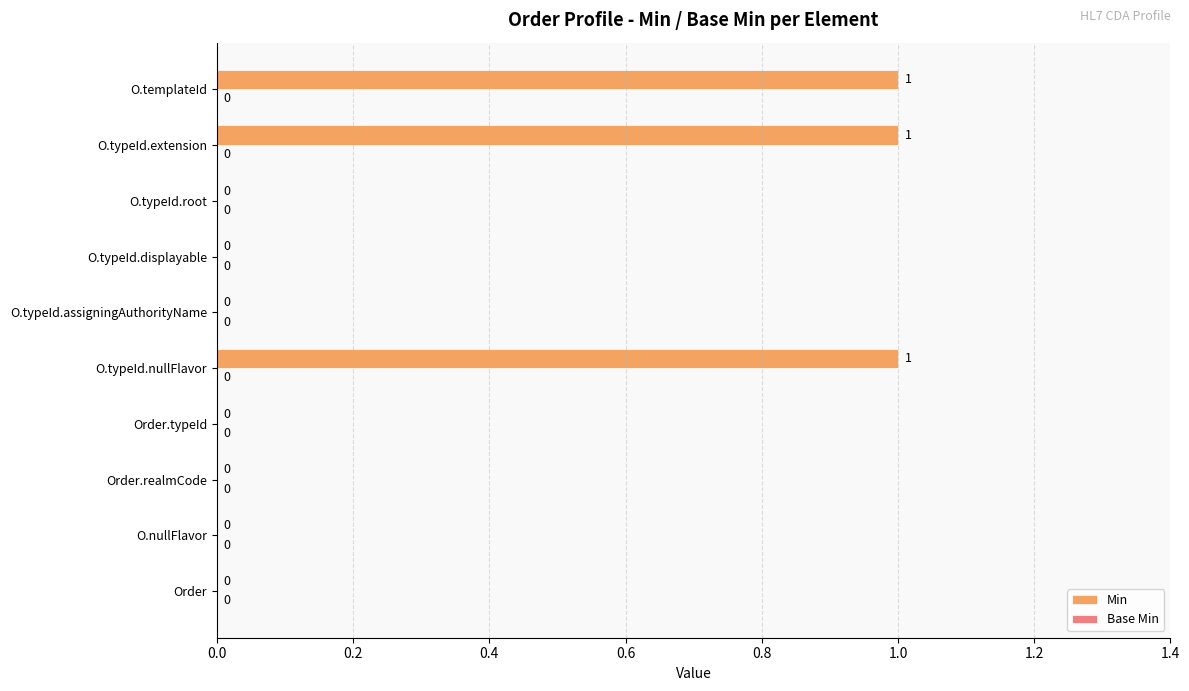

What is the change in value from O.nullFlavor to O.templateId?

+1